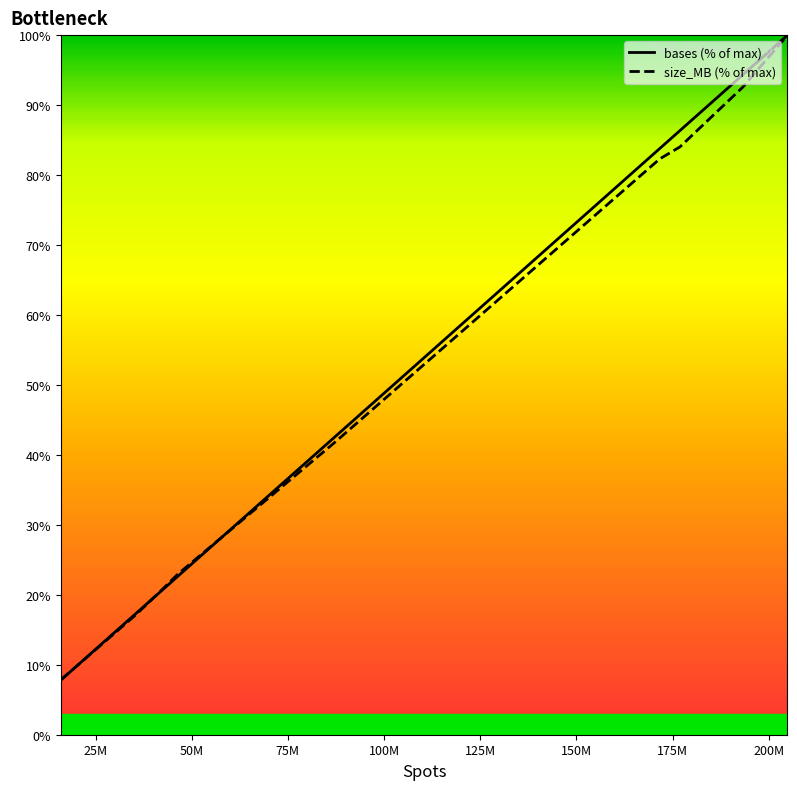

What is the maximum value for size_MB (% of max)?

100.0